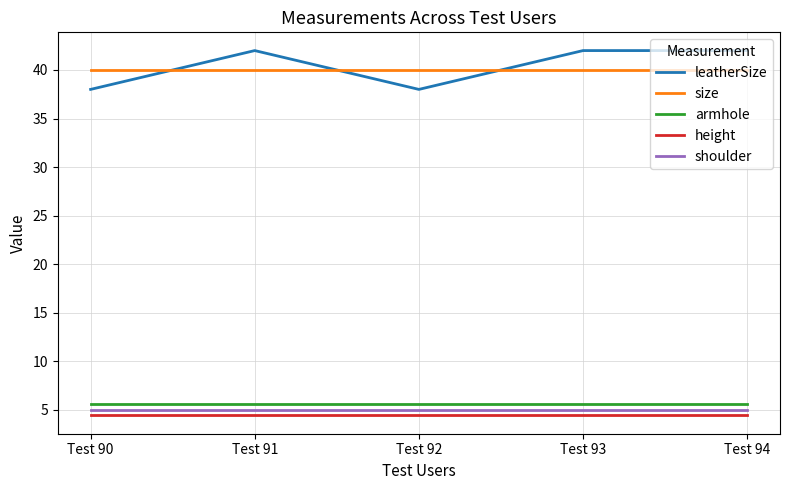

What are all the series names shown in the legend?

leatherSize, size, armhole, height, shoulder